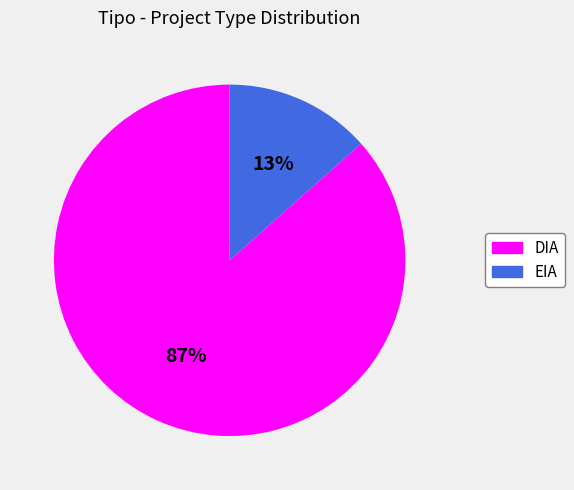

What is the smallest slice in the pie chart?

EIA